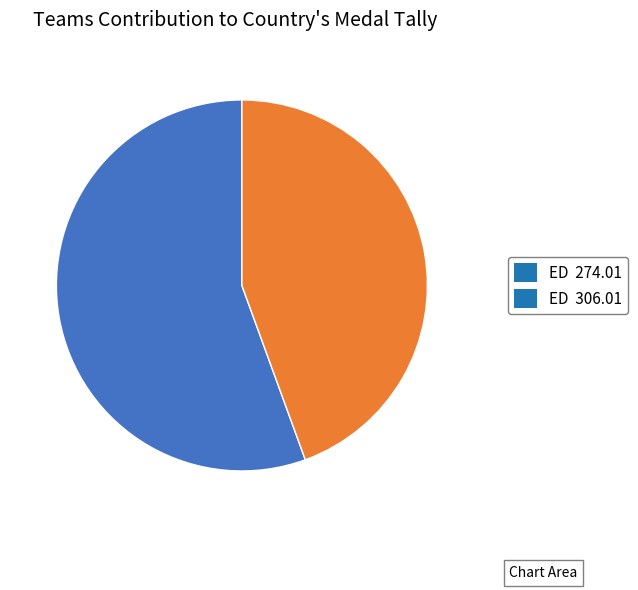

Is it true that ED 274.01 is 63% of the pie?

False